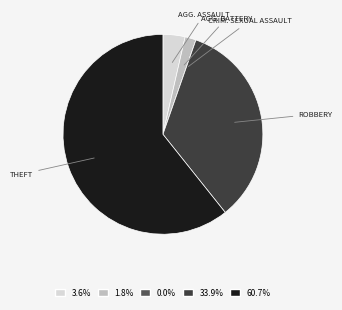

Is there any slice that represents more than half of the pie?

Yes